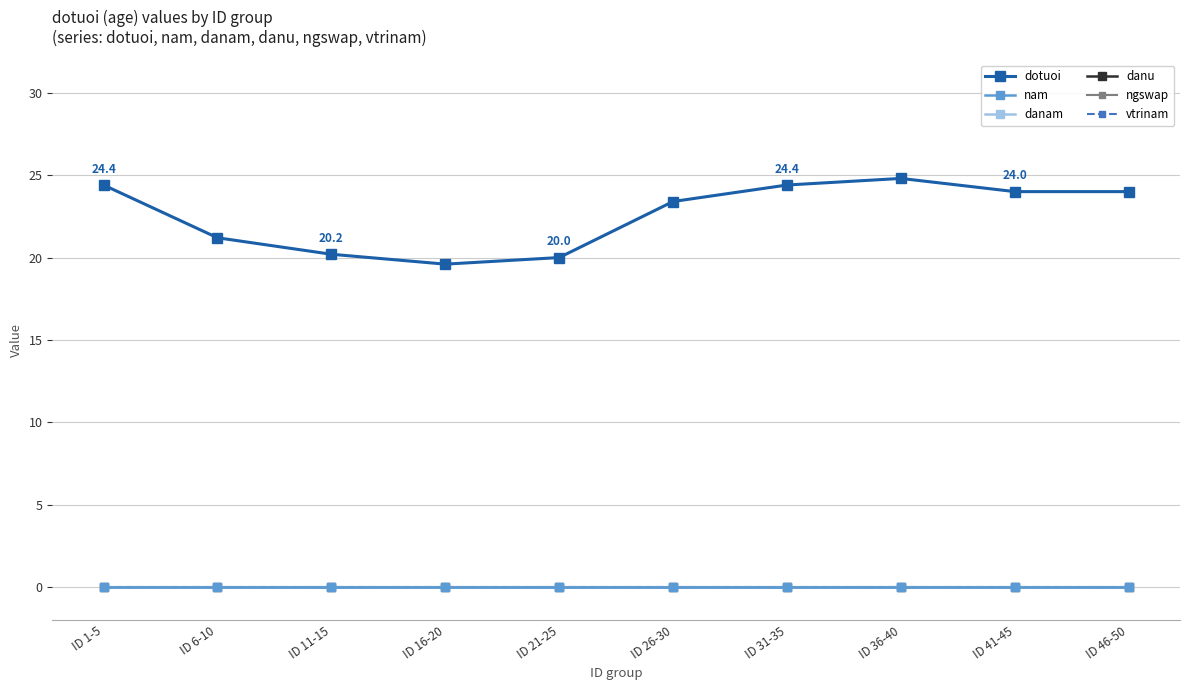

What position from the left is ID 26-30?

6